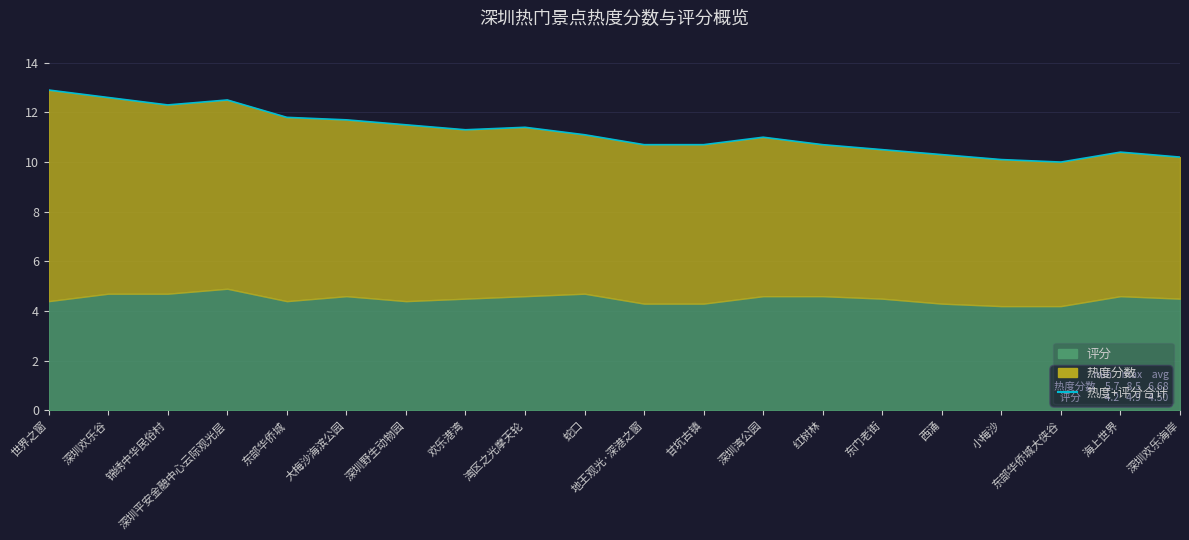

Reading left to right, extract all data points from this chart.

世界之窗=12.9	深圳欢乐谷=12.6	锦绣中华民俗村=12.3	深圳平安金融中心云际观光层=12.5	东部华侨城=11.8	大梅沙海滨公园=11.7	深圳野生动物园=11.5	欢乐港湾=11.3	湾区之光摩天轮=11.4	蛇口=11.1	地王观光·深港之窗=10.7	甘坑古镇=10.7	深圳湾公园=11.0	红树林=10.7	东门老街=10.5	西涌=10.3	小梅沙=10.1	东部华侨城大侠谷=10.0	海上世界=10.4	深圳欢乐海岸=10.2